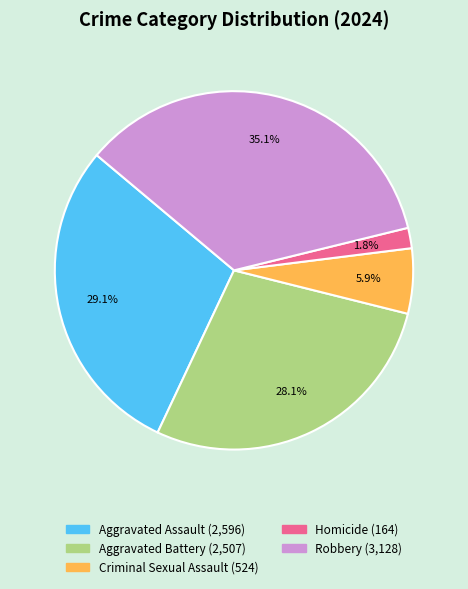

Rank the categories by value from highest to lowest.

Robbery, Aggravated Assault, Aggravated Battery, Criminal Sexual Assault, Homicide